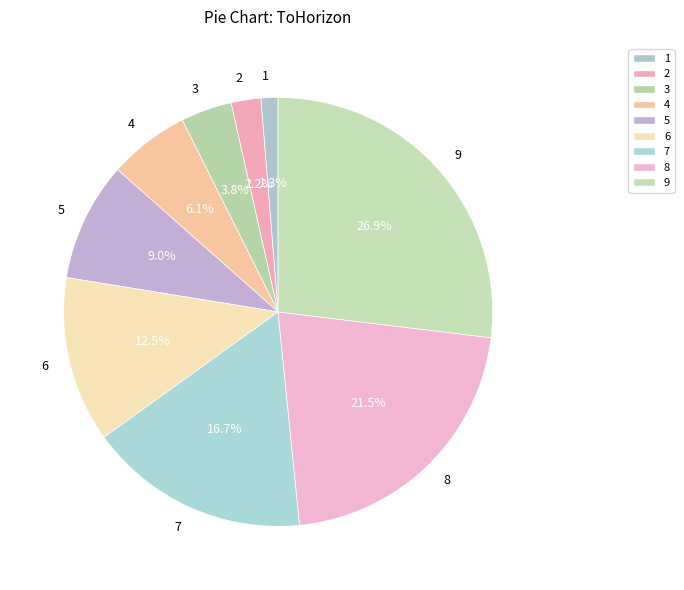

How many slices are in this pie chart?

9